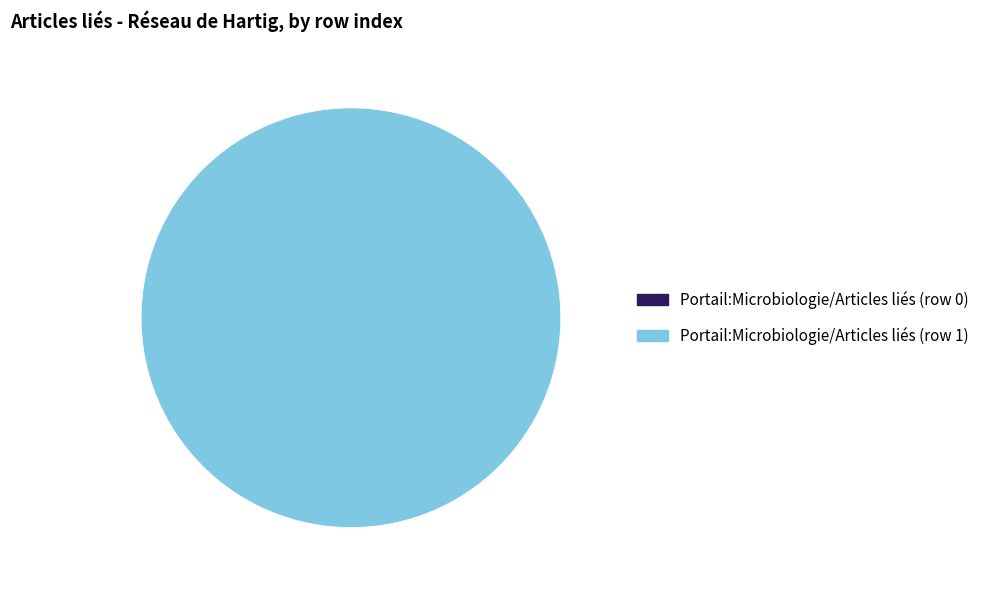

Is it true that Portail:Microbiologie/Articles liés (row 1) is 99% of the pie?

False